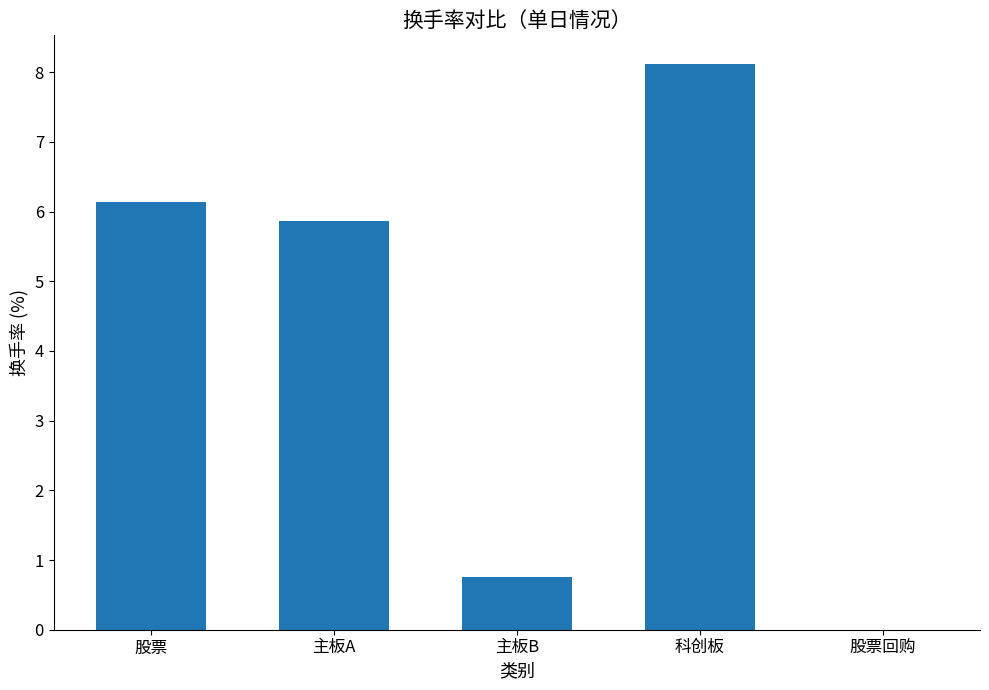

Is it true that the value at 股票 is 6.1?

True